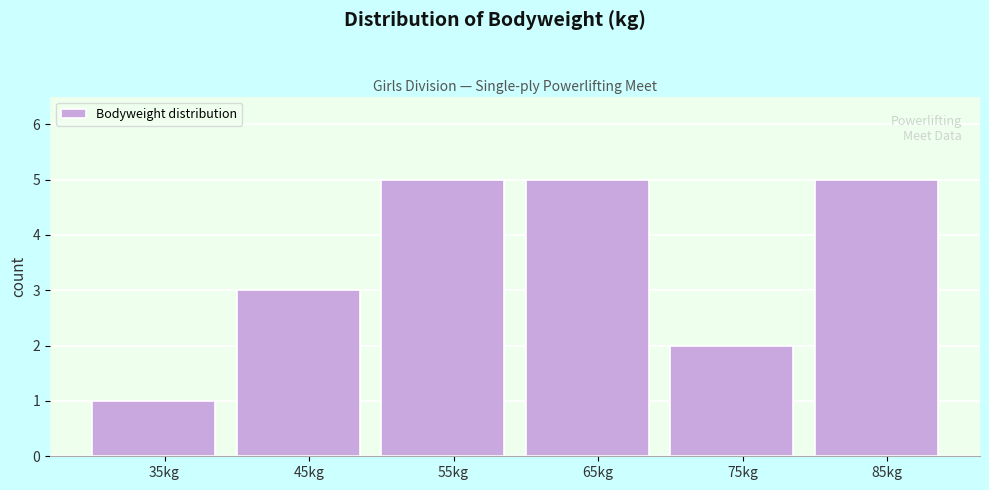

Reading left to right, extract all data points from this chart.

35kg=1	45kg=3	55kg=5	65kg=5	75kg=2	85kg=5